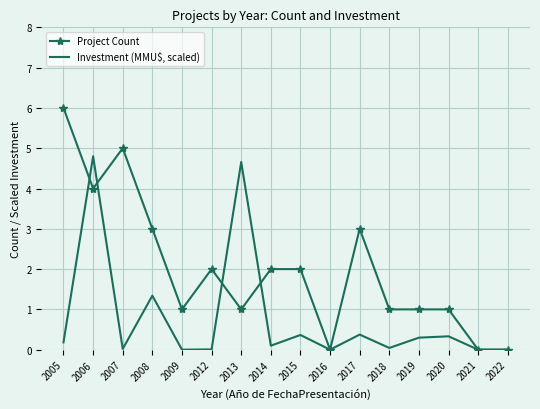

What is the average value of the Investment (MMU$, scaled) series?

0.8